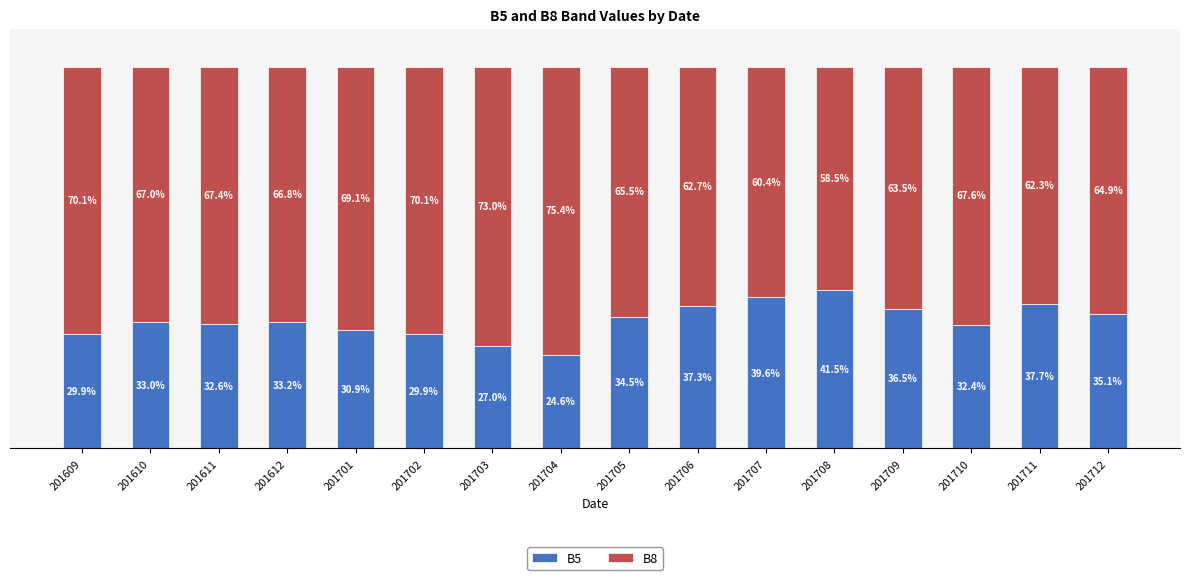

Does the chart contain stacked bars?

Yes